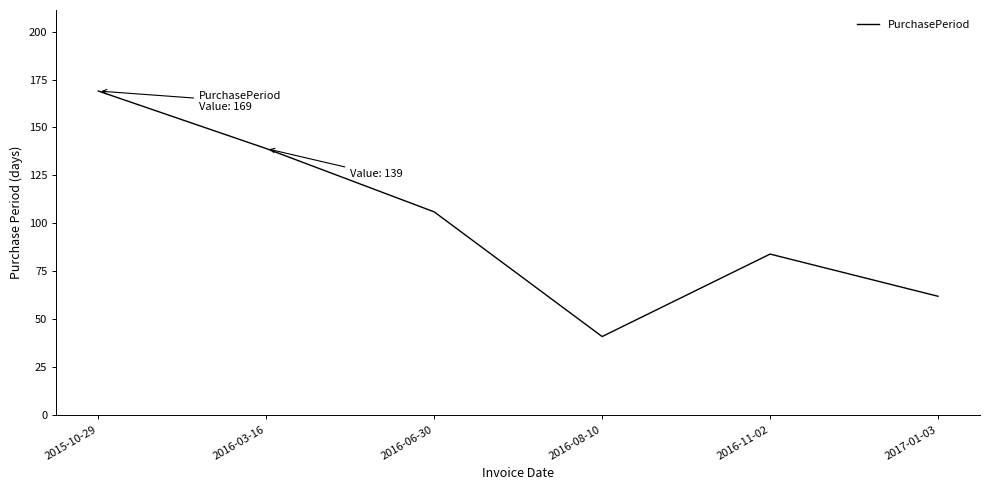

What is the ratio of the value at 2017-01-03 to the value at 2016-08-10?

1.5